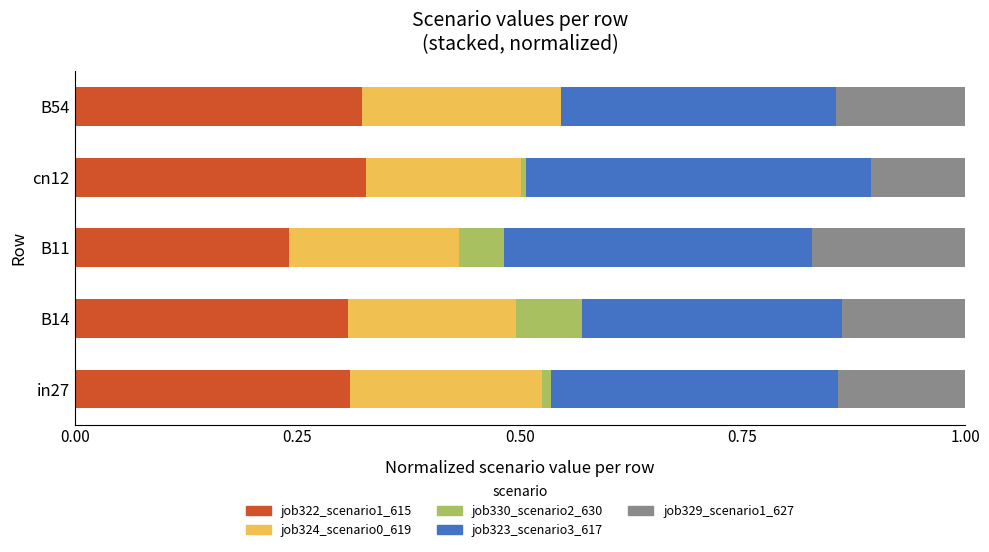

The job322_scenario1_615 series shows 0.2 at B11. True or false?

True